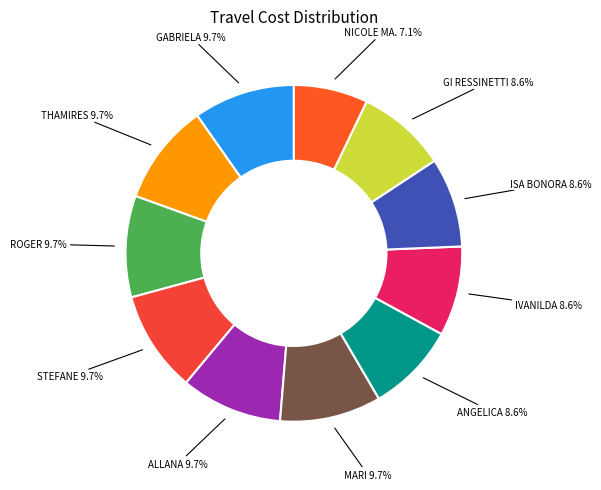

Between GABRIELA and IVANILDA, which is larger?

GABRIELA